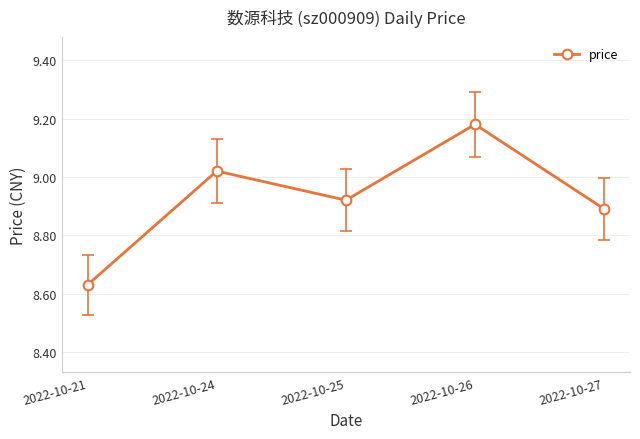

List the labels in order of value, smallest first.

2022-10-21, 2022-10-27, 2022-10-25, 2022-10-24, 2022-10-26